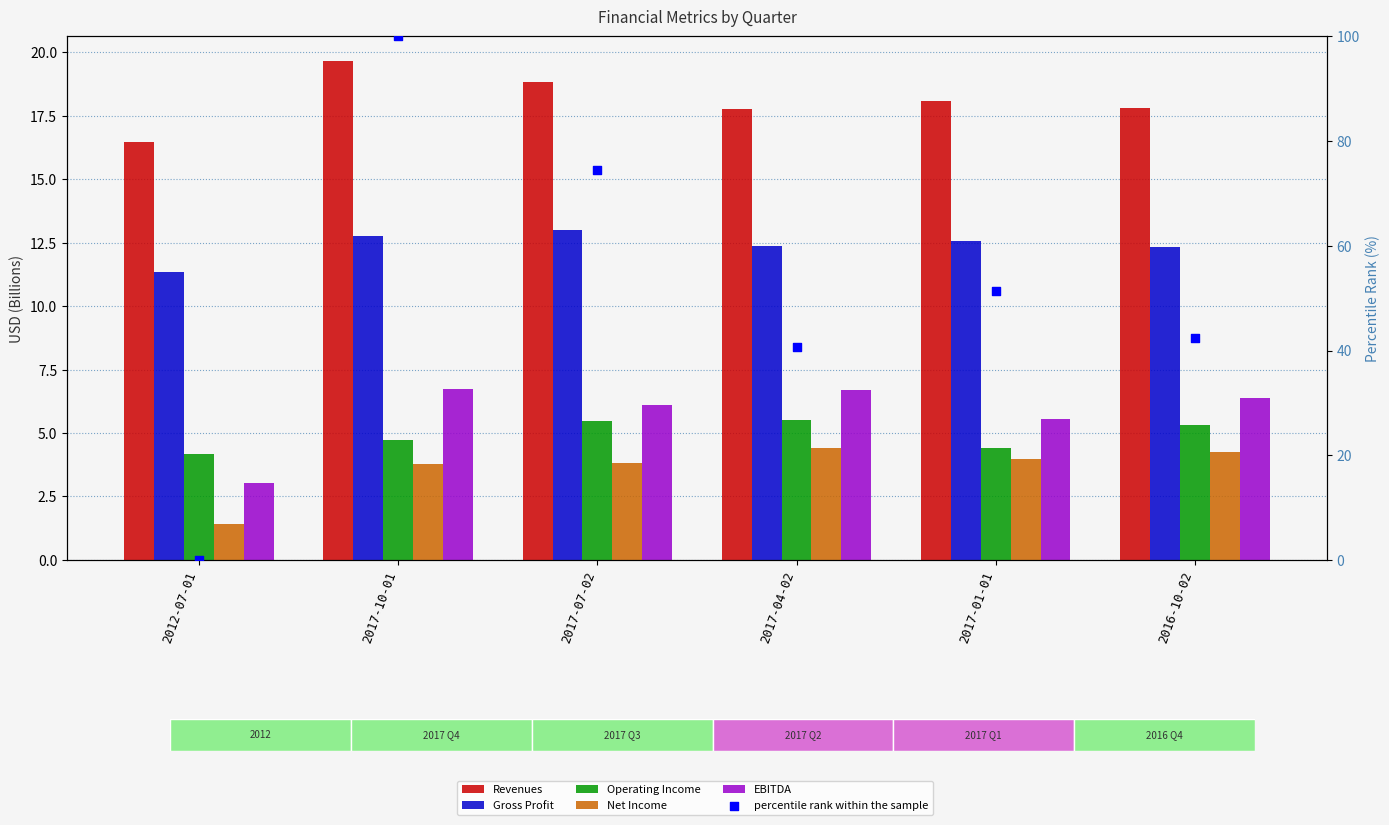

At how many categories does at least one series exceed 53?

2